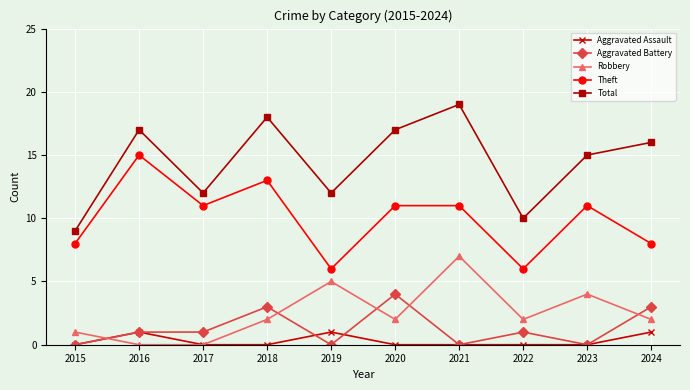

The Total series shows 12 at 2019. True or false?

True